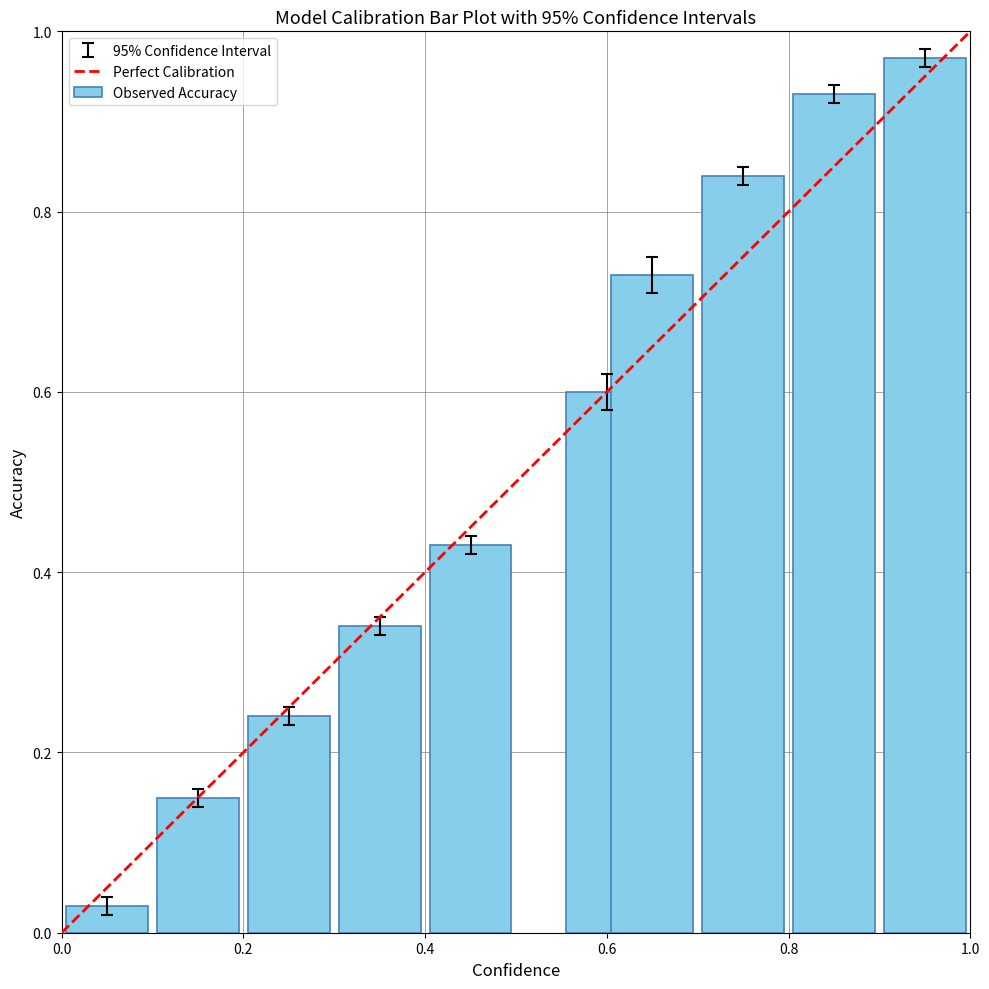

What is the average value?

0.5